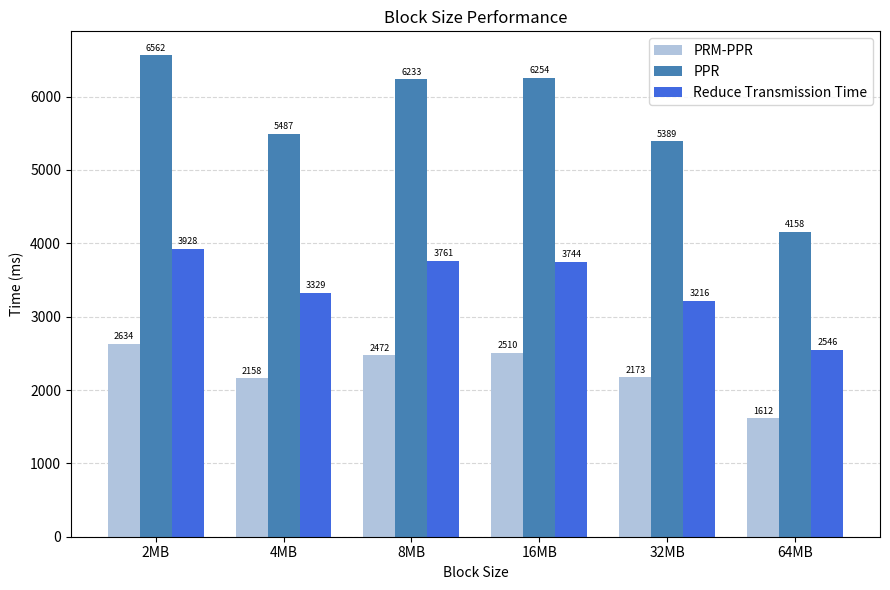

The value of Reduce Transmission Time at 32MB is 1349.6. True or false?

False